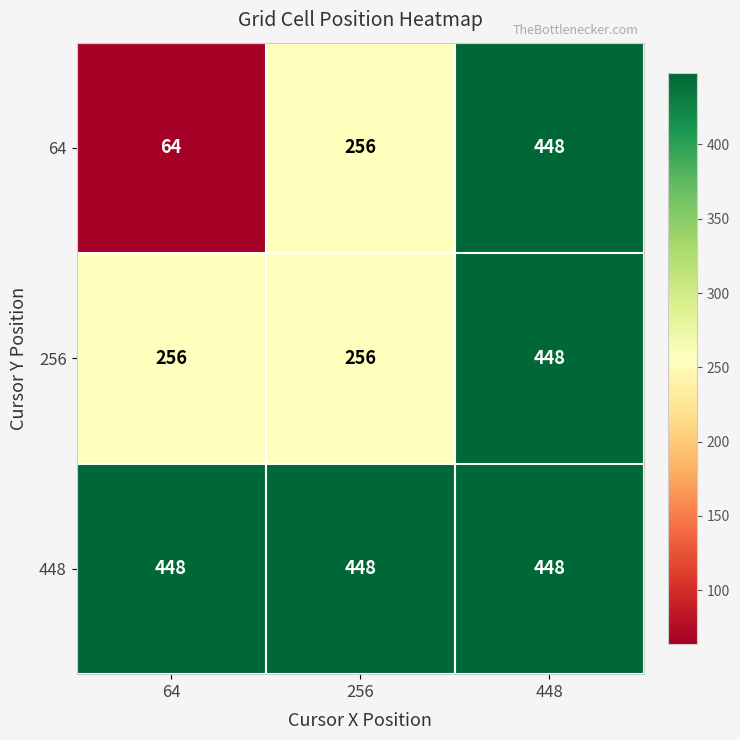

At which category is the sum across all series the highest?

448